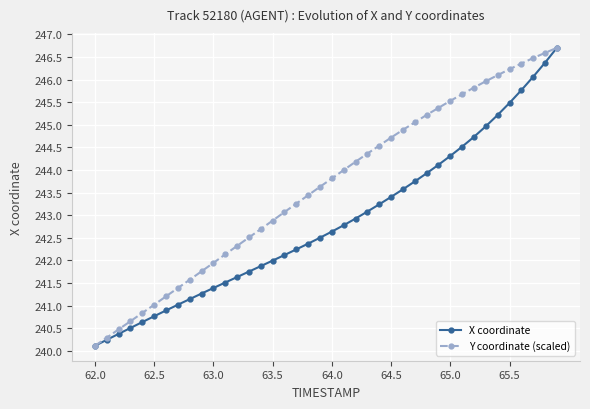

What is the value of the X coordinate point at the 1st from the left?

240.1